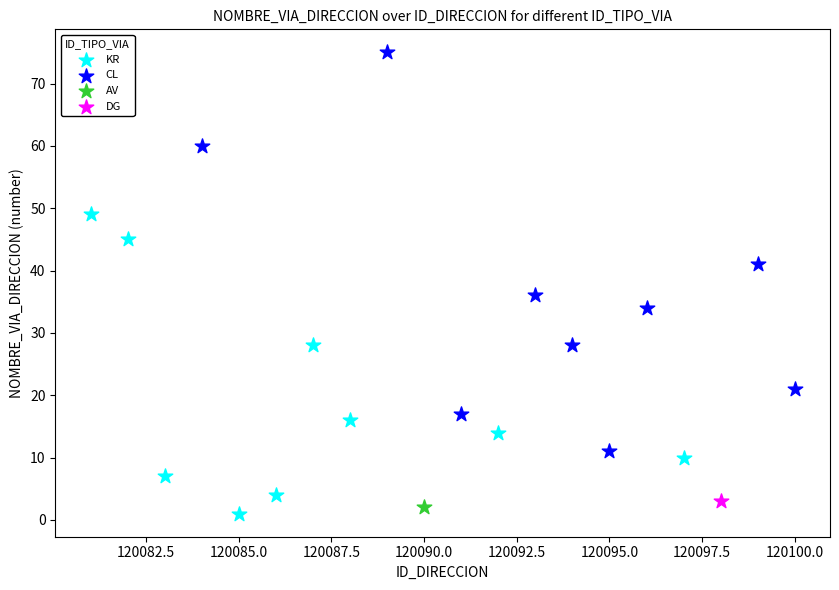

Which series contains the highest Y value?

CL